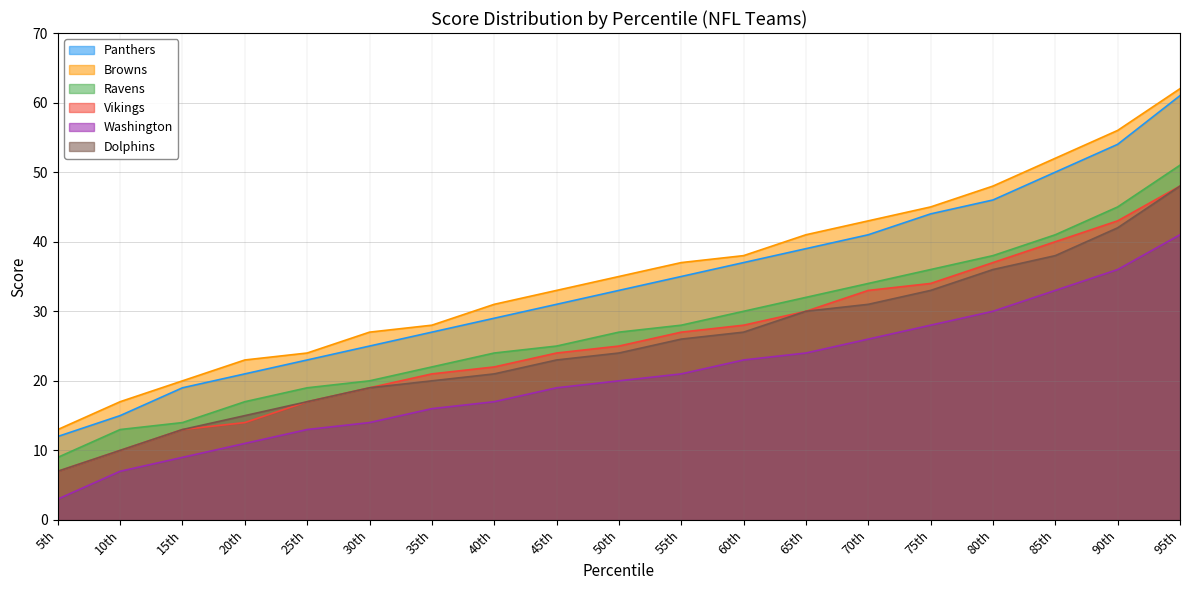

At which category does the chart reach its minimum across all series?

5th